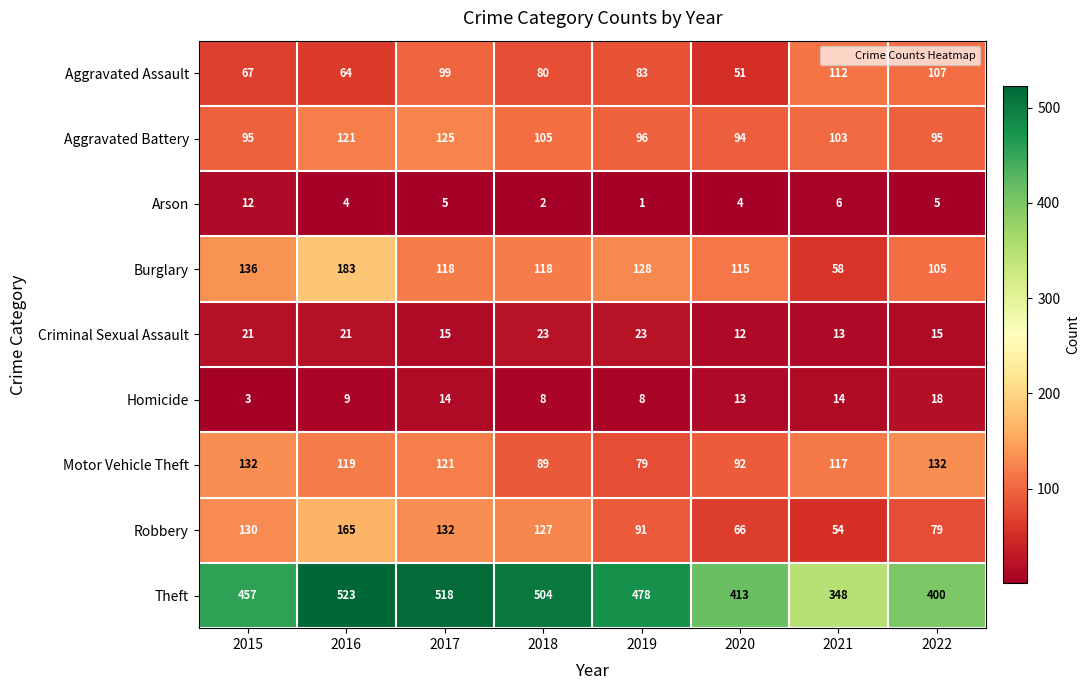

Rank the series at 2019 from highest to lowest value.

Theft, Burglary, Aggravated Battery, Robbery, Aggravated Assault, Motor Vehicle Theft, Criminal Sexual Assault, Homicide, Arson